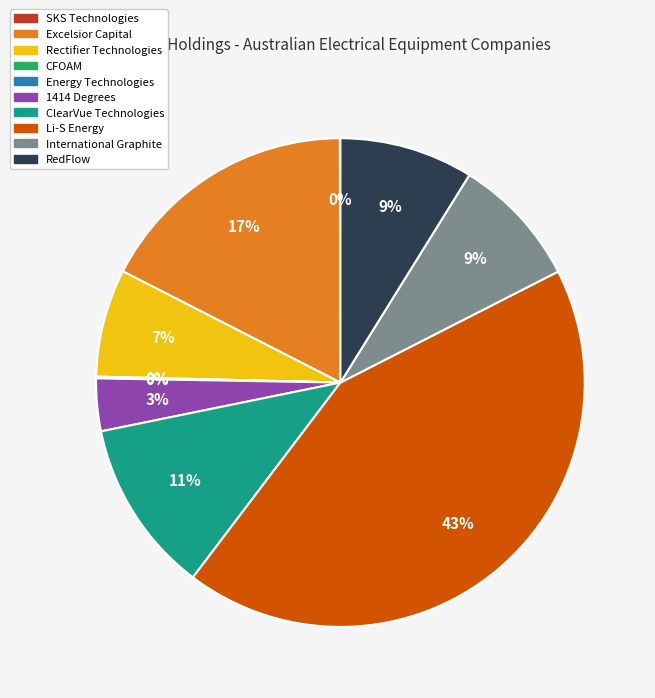

What percentage is the International Graphite slice, to the nearest percent?

9%